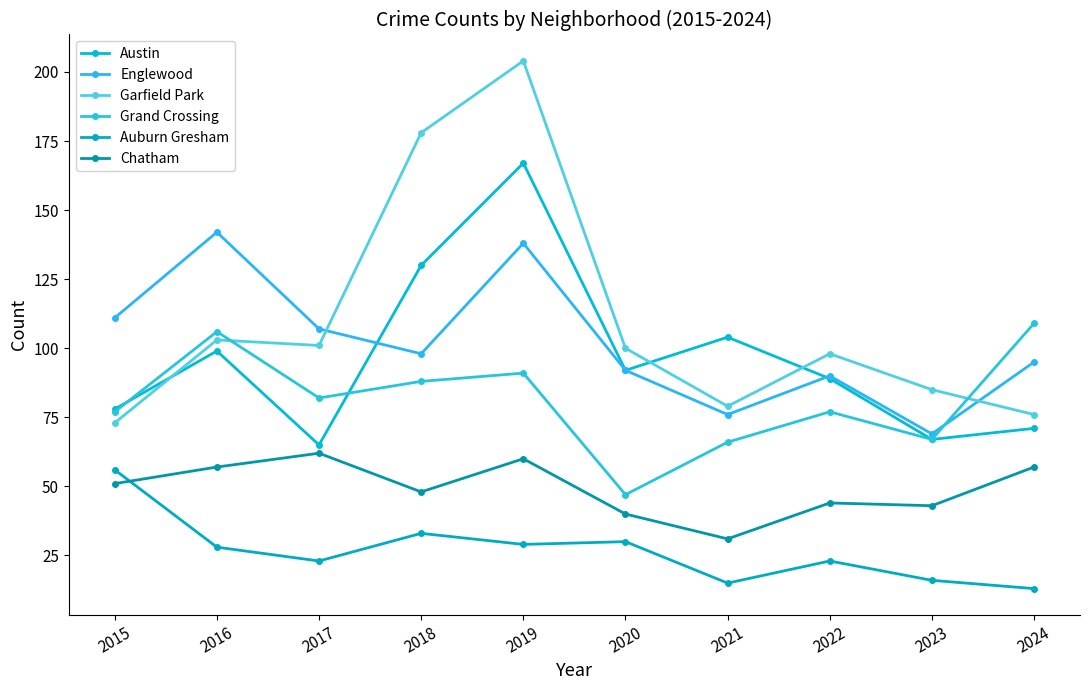

Which series has the widest spread of values?

Garfield Park